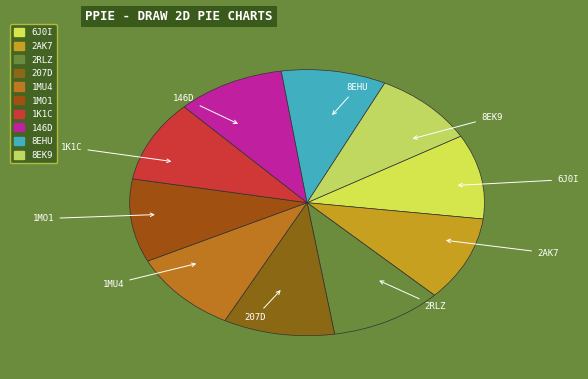

Does any single category account for the majority?

No